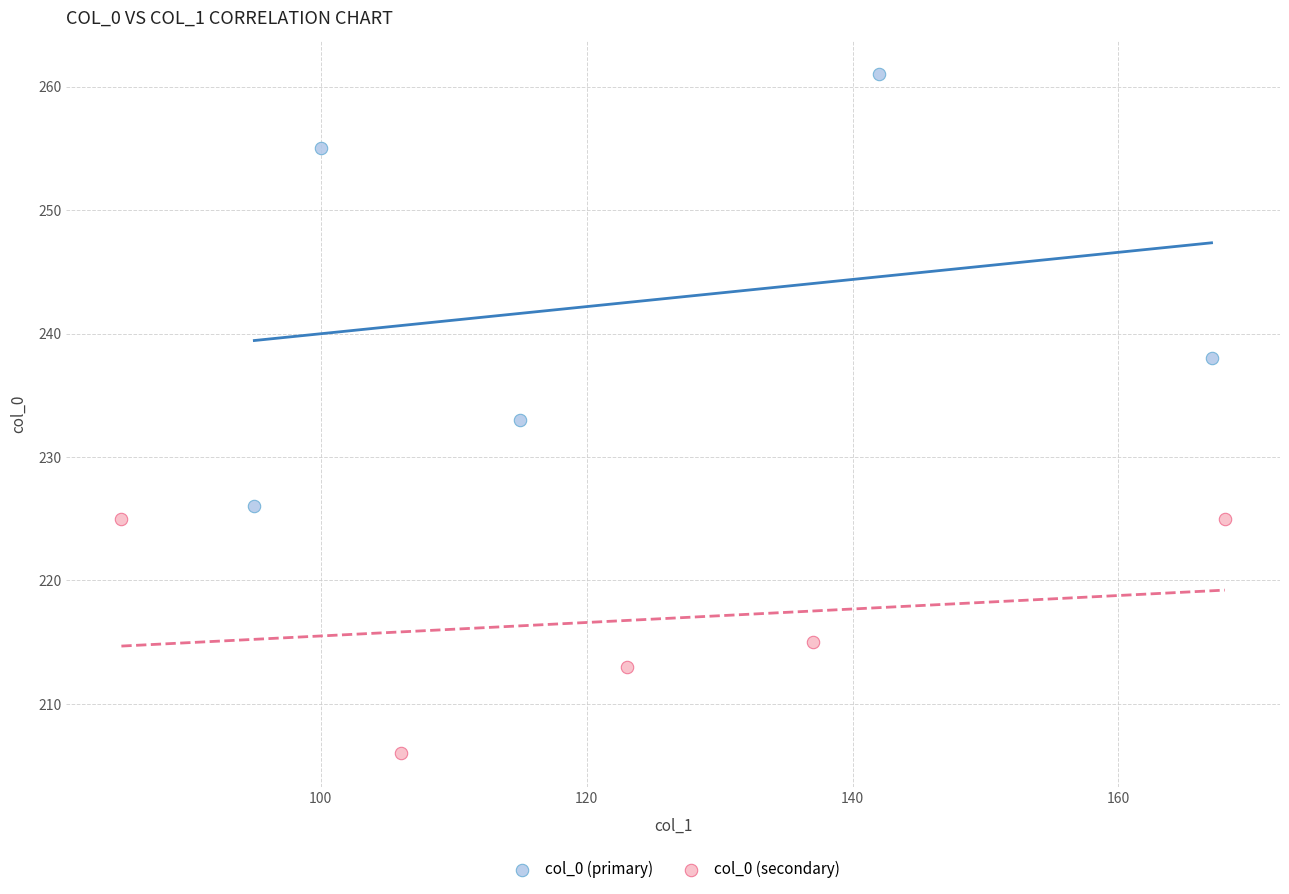

Which series reaches the maximum Y coordinate?

col_0 (primary)